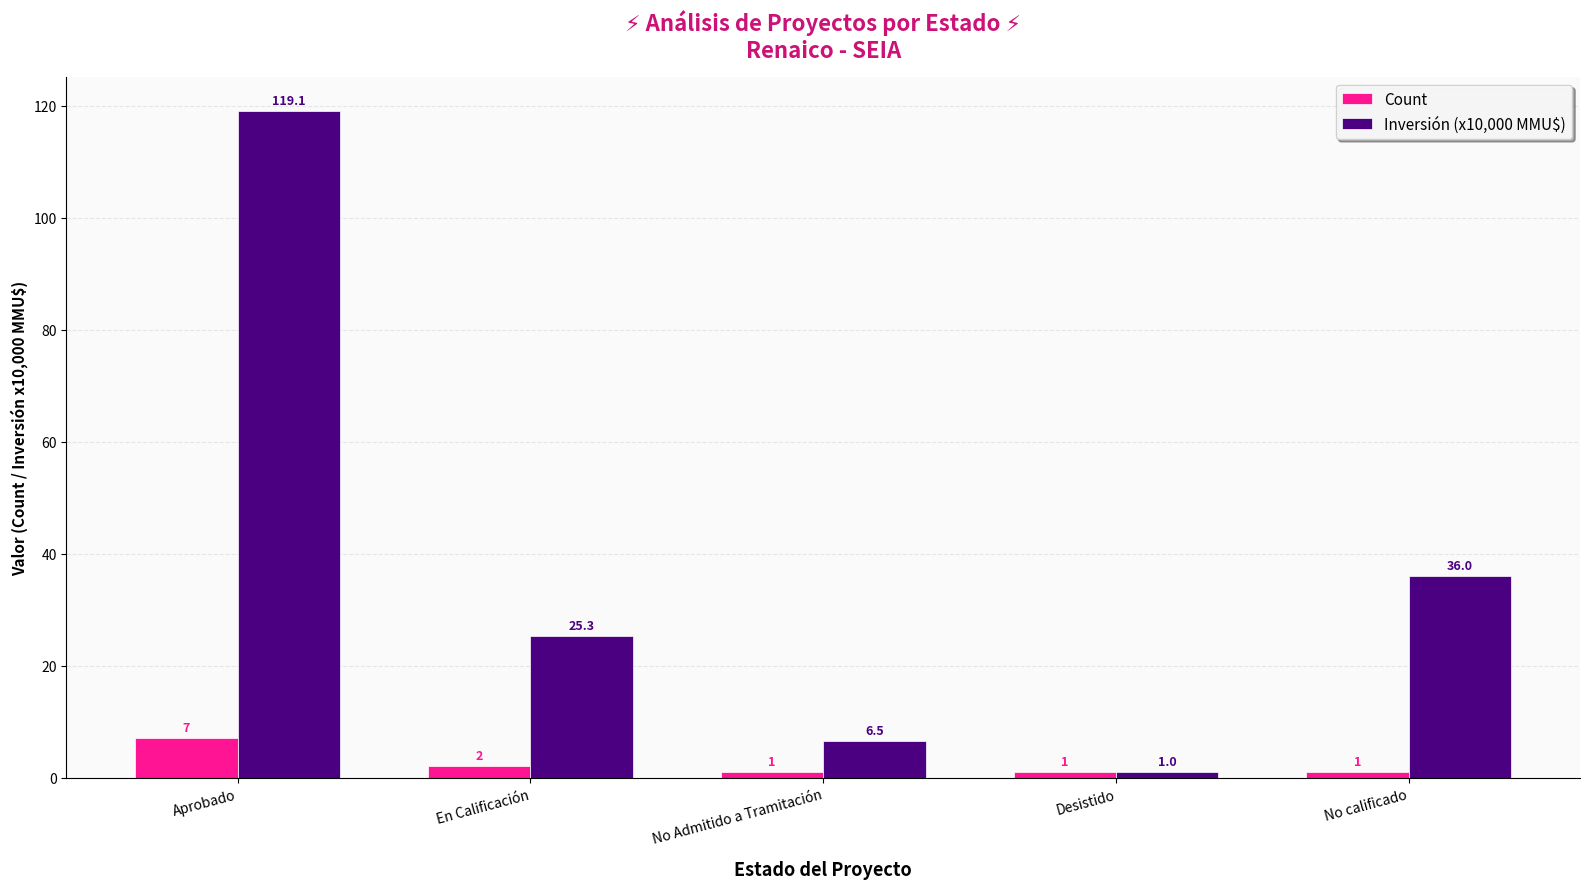

Where does the Inversión (x10,000 MMU$) series first go above 25?

Aprobado